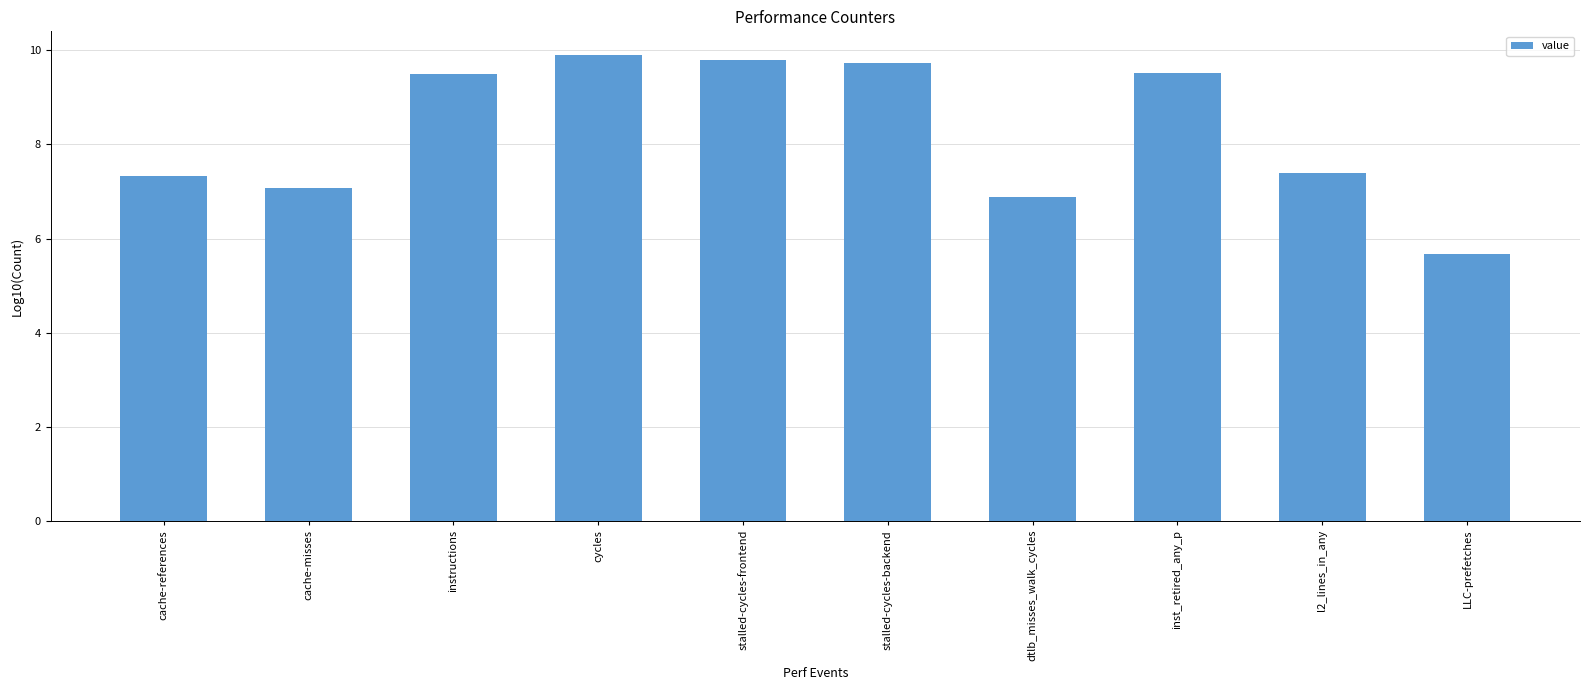

Does the chart contain stacked bars?

No